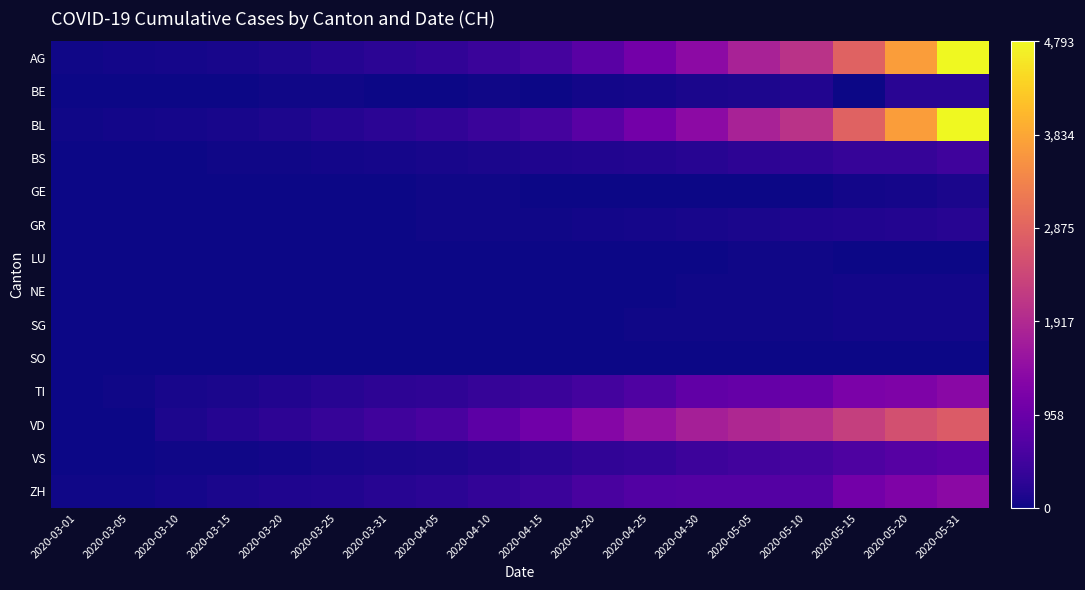

Reading right to left, extract all data points from this chart.

AG: 2020-05-31=4793	2020-05-20=3710	2020-05-15=2864	2020-05-10=2072	2020-05-05=1795	2020-04-30=1398	2020-04-25=1072	2020-04-20=766	2020-04-15=542	2020-04-10=396	2020-04-05=303	2020-03-31=257	2020-03-25=197	2020-03-20=125	2020-03-15=83	2020-03-10=59	2020-03-05=40	2020-03-01=29
BE: 2020-05-31=241	2020-05-20=232	2020-05-15=0	2020-05-10=168	2020-05-05=118	2020-04-30=101	2020-04-25=67	2020-04-20=52	2020-04-15=0	2020-04-10=34	2020-04-05=0	2020-03-31=0	2020-03-25=32	2020-03-20=27	2020-03-15=0	2020-03-10=17	2020-03-05=9	2020-03-01=7
BL: 2020-05-31=4793	2020-05-20=3710	2020-05-15=2864	2020-05-10=2072	2020-05-05=1795	2020-04-30=1398	2020-04-25=1072	2020-04-20=766	2020-04-15=542	2020-04-10=396	2020-04-05=303	2020-03-31=257	2020-03-25=197	2020-03-20=125	2020-03-15=83	2020-03-10=59	2020-03-05=40	2020-03-01=23
BS: 2020-05-31=462	2020-05-20=374	2020-05-15=356	2020-05-10=297	2020-05-05=270	2020-04-30=220	2020-04-25=181	2020-04-20=164	2020-04-15=143	2020-04-10=100	2020-04-05=92	2020-03-31=73	2020-03-25=49	2020-03-20=33	2020-03-15=21	2020-03-10=15	2020-03-05=8	2020-03-01=1
GE: 2020-05-31=101	2020-05-20=67	2020-05-15=52	2020-05-10=0	2020-05-05=0	2020-04-30=0	2020-04-25=0	2020-04-20=0	2020-04-15=0	2020-04-10=32	2020-04-05=27	2020-03-31=18	2020-03-25=17	2020-03-20=14	2020-03-15=8	2020-03-10=6	2020-03-05=1	2020-03-01=0
GR: 2020-05-31=220	2020-05-20=181	2020-05-15=164	2020-05-10=143	2020-05-05=100	2020-04-30=92	2020-04-25=73	2020-04-20=49	2020-04-15=33	2020-04-10=28	2020-04-05=24	2020-03-31=15	2020-03-25=8	2020-03-20=6	2020-03-15=4	2020-03-10=0	2020-03-05=0	2020-03-01=0
LU: 2020-05-31=16	2020-05-20=12	2020-05-15=10	2020-05-10=26	2020-05-05=19	2020-04-30=14	2020-04-25=12	2020-04-20=7	2020-04-15=6	2020-04-10=5	2020-04-05=5	2020-03-31=5	2020-03-25=4	2020-03-20=2	2020-03-15=1	2020-03-10=1	2020-03-05=0	2020-03-01=0
NE: 2020-05-31=53	2020-05-20=47	2020-05-15=39	2020-05-10=31	2020-05-05=29	2020-04-30=25	2020-04-25=17	2020-04-20=12	2020-04-15=10	2020-04-10=8	2020-04-05=7	2020-03-31=5	2020-03-25=4	2020-03-20=2	2020-03-15=1	2020-03-10=0	2020-03-05=0	2020-03-01=0
SG: 2020-05-31=55	2020-05-20=47	2020-05-15=40	2020-05-10=36	2020-05-05=31	2020-04-30=27	2020-04-25=24	2020-04-20=18	2020-04-15=13	2020-04-10=9	2020-04-05=8	2020-03-31=6	2020-03-25=4	2020-03-20=2	2020-03-15=1	2020-03-10=0	2020-03-05=0	2020-03-01=0
SO: 2020-05-31=17	2020-05-20=14	2020-05-15=12	2020-05-10=10	2020-05-05=8	2020-04-30=6	2020-04-25=5	2020-04-20=4	2020-04-15=3	2020-04-10=2	2020-04-05=1	2020-03-31=1	2020-03-25=1	2020-03-20=1	2020-03-15=0	2020-03-10=0	2020-03-05=0	2020-03-01=0
TI: 2020-05-31=1354	2020-05-20=1209	2020-05-15=1162	2020-05-10=945	2020-05-05=916	2020-04-30=849	2020-04-25=638	2020-04-20=511	2020-04-15=426	2020-04-10=368	2020-04-05=293	2020-03-31=265	2020-03-25=206	2020-03-20=163	2020-03-15=108	2020-03-10=75	2020-03-05=25	2020-03-01=0
VD: 2020-05-31=2739	2020-05-20=2547	2020-05-15=2282	2020-05-10=1976	2020-05-05=1874	2020-04-30=1755	2020-04-25=1514	2020-04-20=1304	2020-04-15=1040	2020-04-10=797	2020-04-05=567	2020-03-31=477	2020-03-25=370	2020-03-20=277	2020-03-15=203	2020-03-10=130	2020-03-05=5	2020-03-01=0
VS: 2020-05-31=793	2020-05-20=728	2020-05-15=628	2020-05-10=535	2020-05-05=498	2020-04-30=436	2020-04-25=349	2020-04-20=312	2020-04-15=225	2020-04-10=172	2020-04-05=115	2020-03-31=98	2020-03-25=76	2020-03-20=53	2020-03-15=30	2020-03-10=22	2020-03-05=5	2020-03-01=1
ZH: 2020-05-31=1368	2020-05-20=1221	2020-05-15=1073	2020-05-10=711	2020-05-05=711	2020-04-30=711	2020-04-25=679	2020-04-20=568	2020-04-15=429	2020-04-10=326	2020-04-05=250	2020-03-31=218	2020-03-25=163	2020-03-20=140	2020-03-15=101	2020-03-10=62	2020-03-05=23	2020-03-01=23